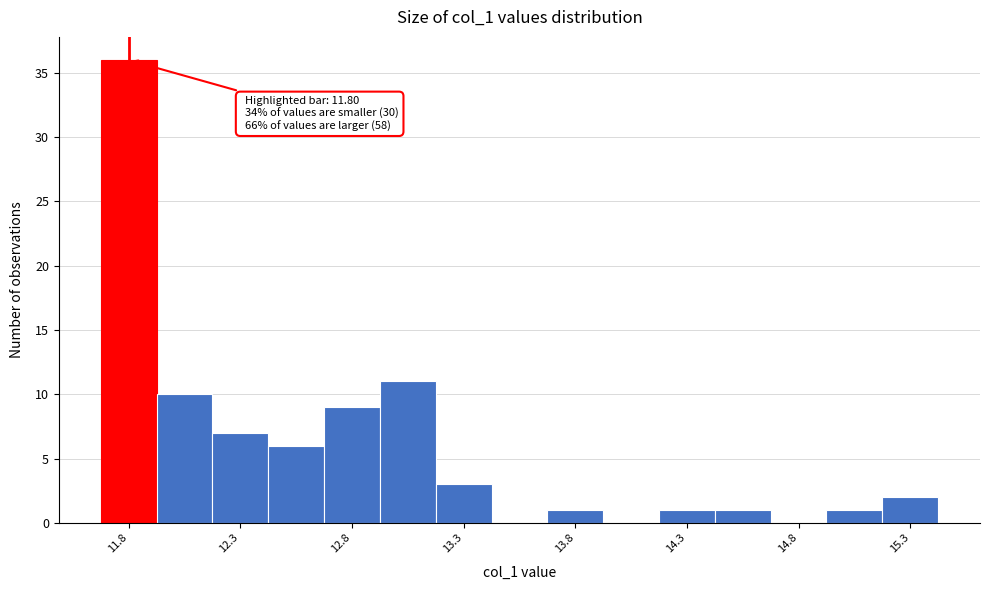

Over which range of the x-axis is the bar tallest?

11.70 to 11.95